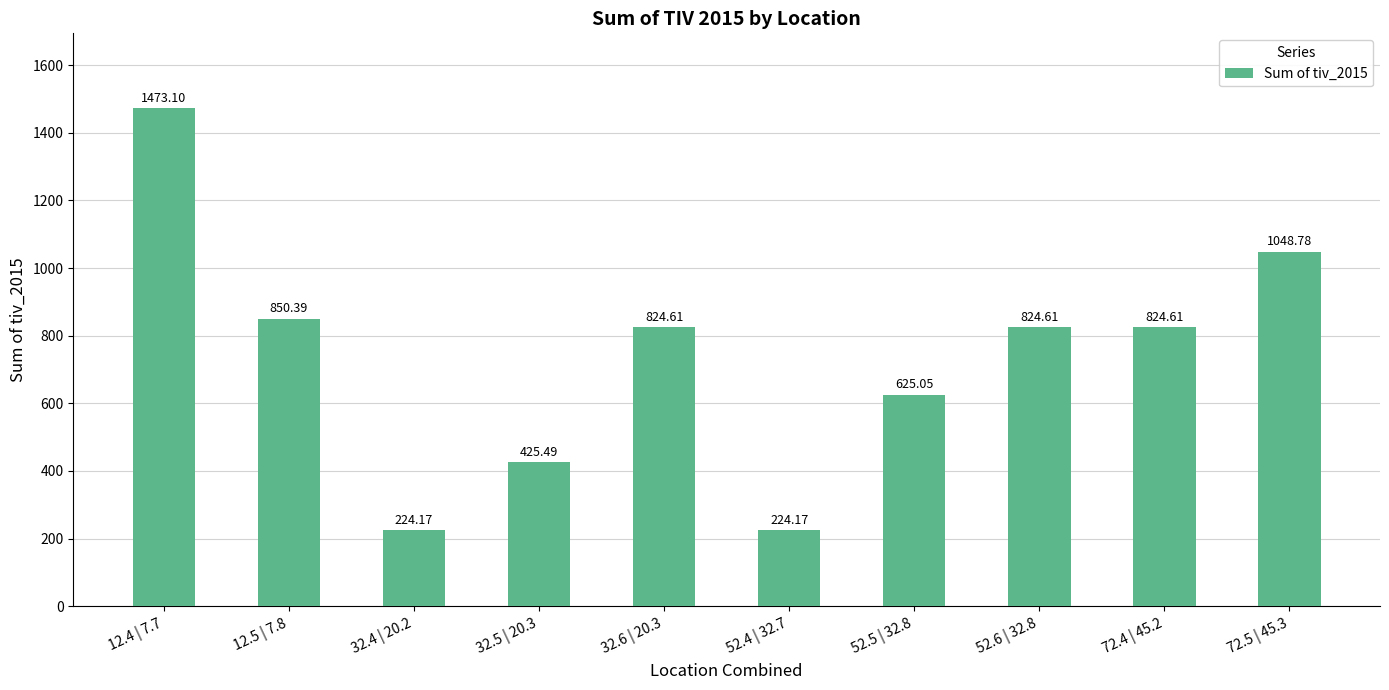

Is it true that the value at 72.5 | 45.3 is 1048.8?

True